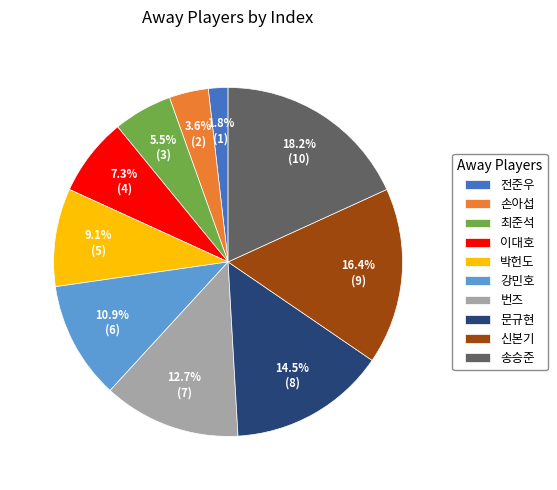

True or false: 강민호 accounts for 25% of the total.

False